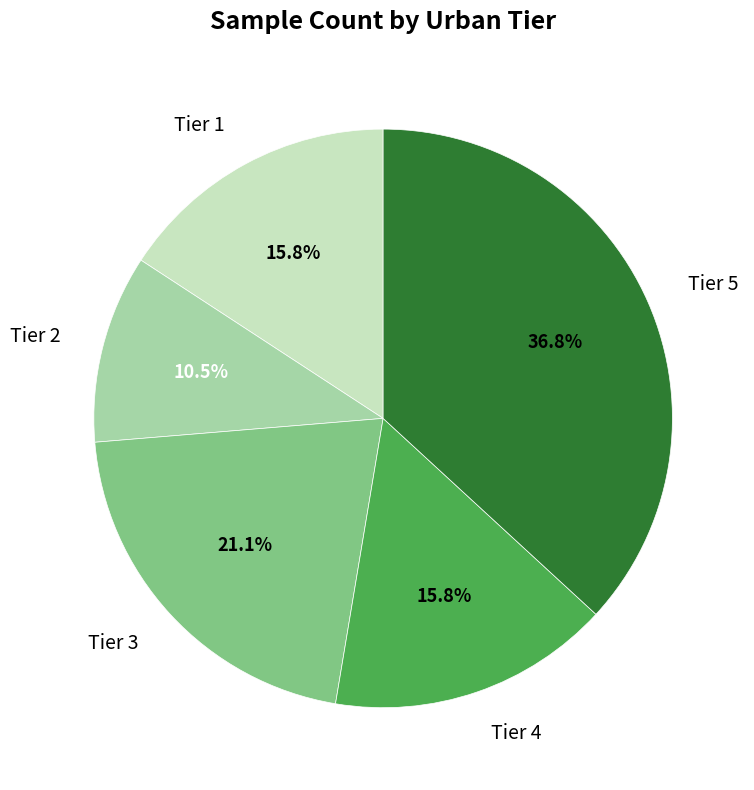

What percentage is the Tier 3 slice, to the nearest percent?

21%